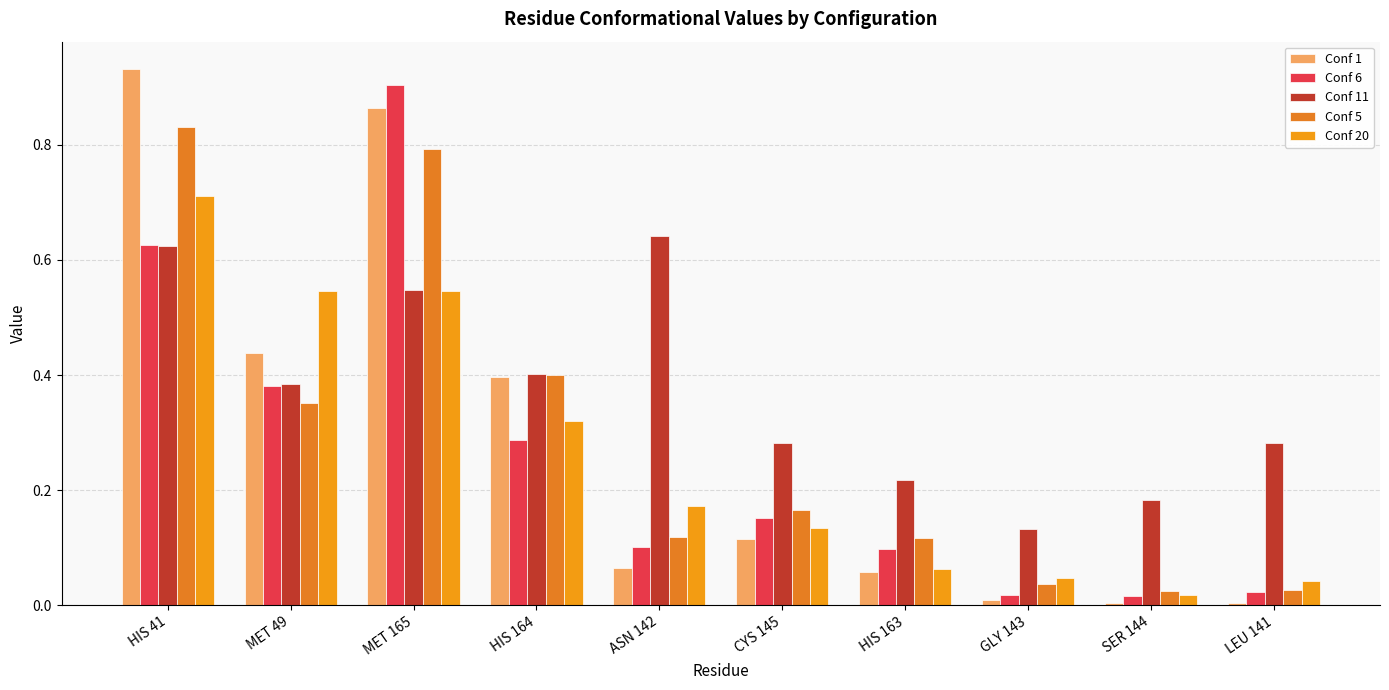

Rank the series at SER 144 from highest to lowest value.

Conf 11, Conf 5, Conf 20, Conf 6, Conf 1